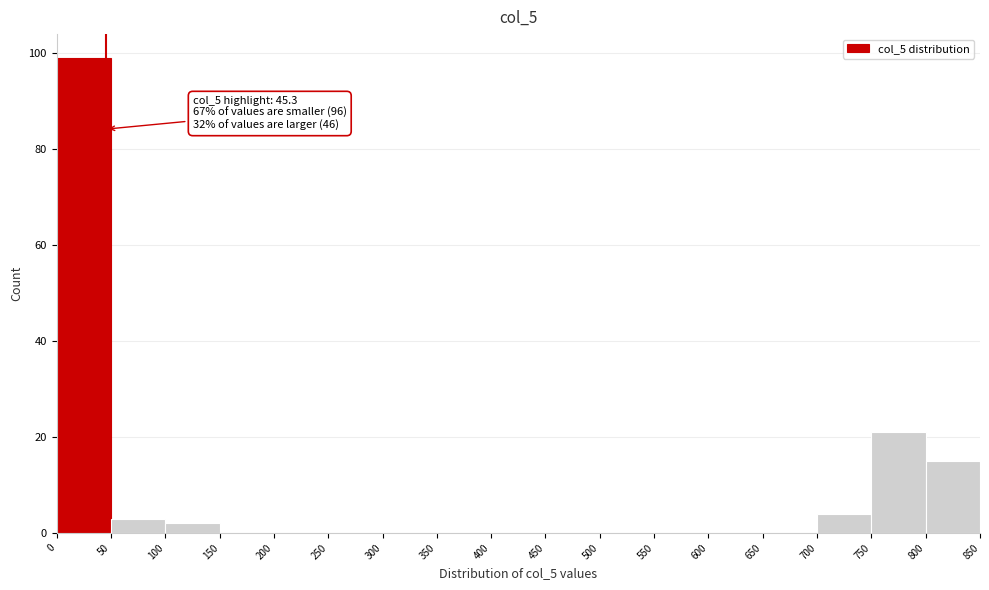

Which range on the x-axis has the tallest bar?

0 to 50